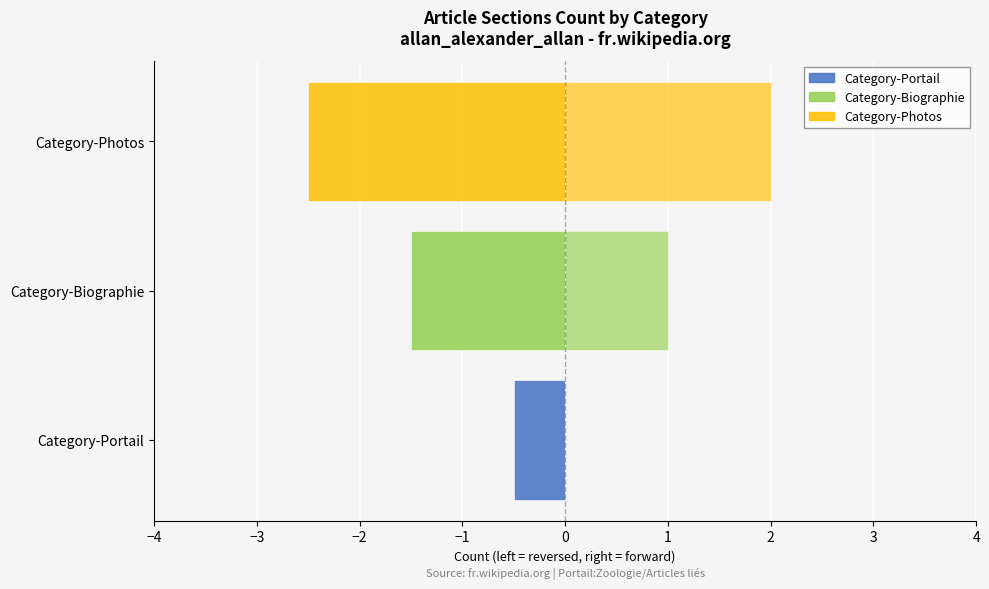

What is the sum of all values?

3